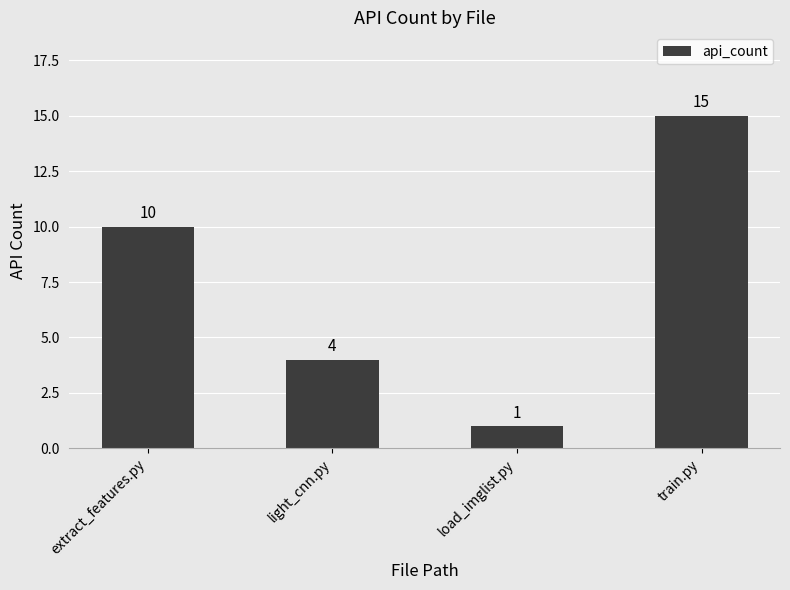

At which category does the chart reach its minimum across all series?

load_imglist.py